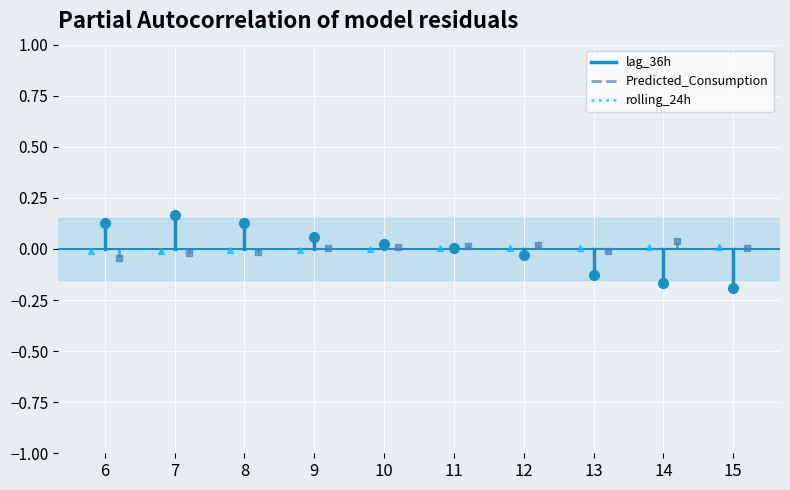

Is the value of rolling_24h at 7 greater than the value of lag_36h at 7?

No